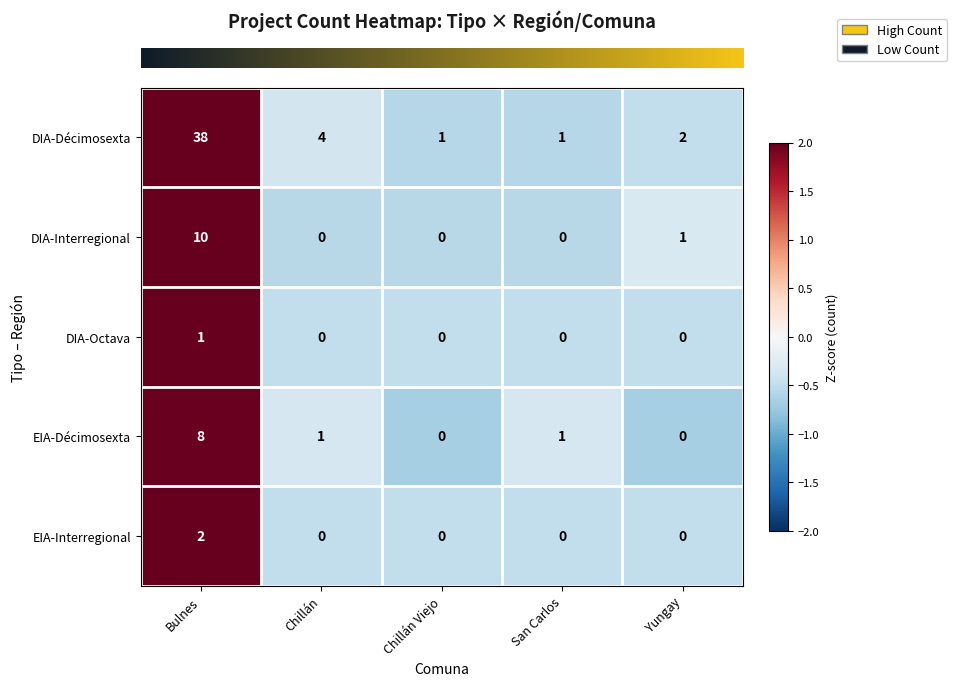

List the series in order of their peak value, highest first.

DIA-Décimosexta, DIA-Interregional, EIA-Décimosexta, EIA-Interregional, DIA-Octava